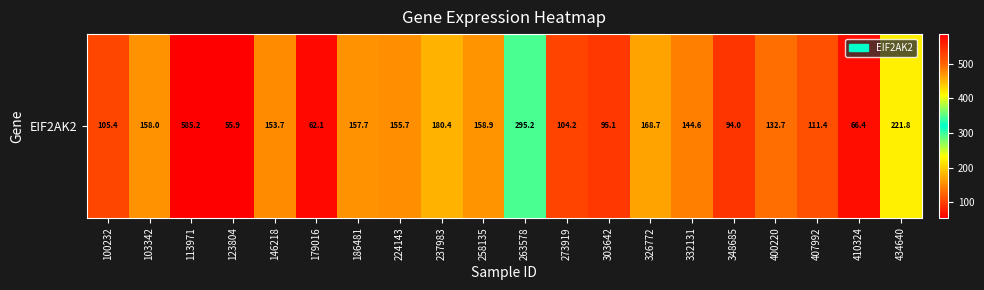

At which category does the chart reach its peak across all series?

113971